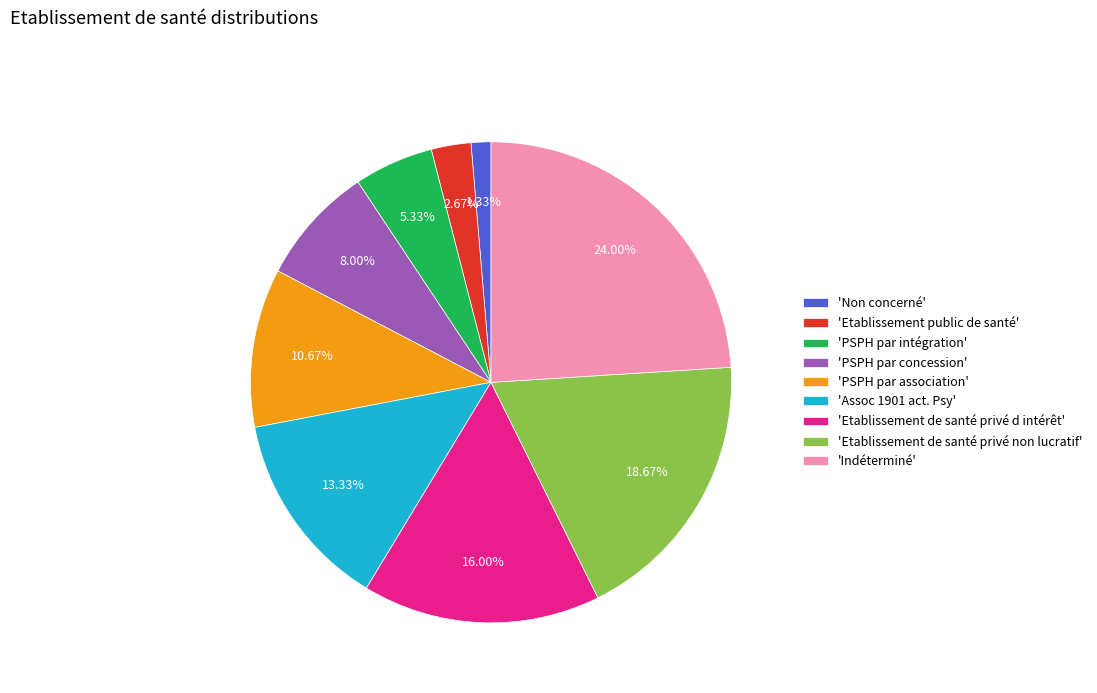

Which has a higher value, 'PSPH par intégration' or 'Non concerné'?

'PSPH par intégration'